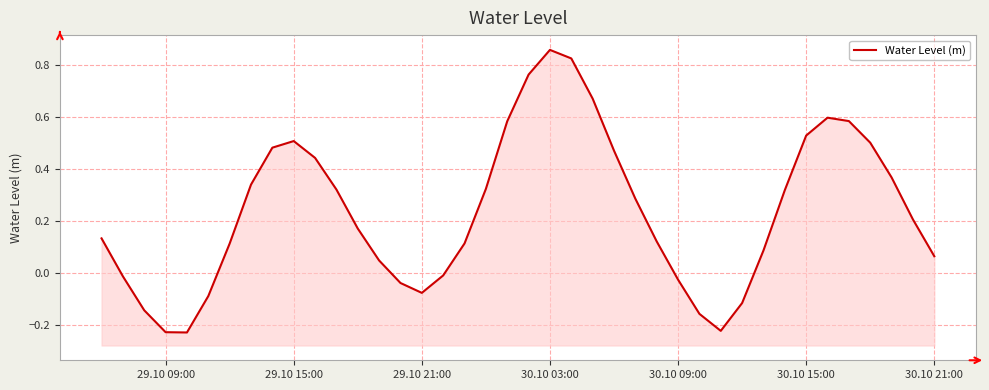

How many points are lower than both their immediate neighbors (excluding endpoints)?

3